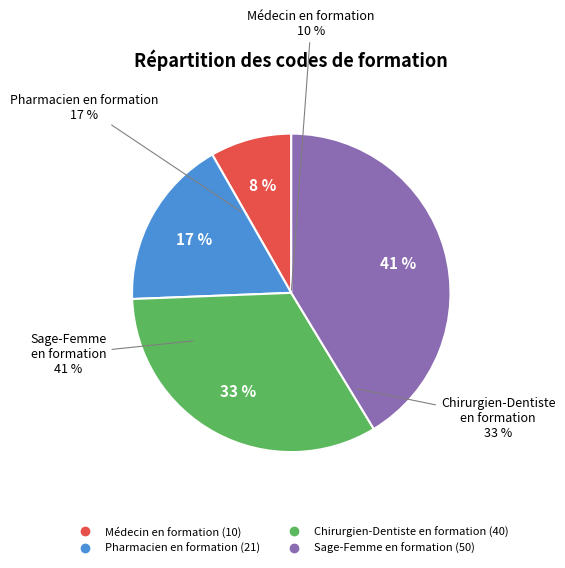

How many slices are in this pie chart?

4